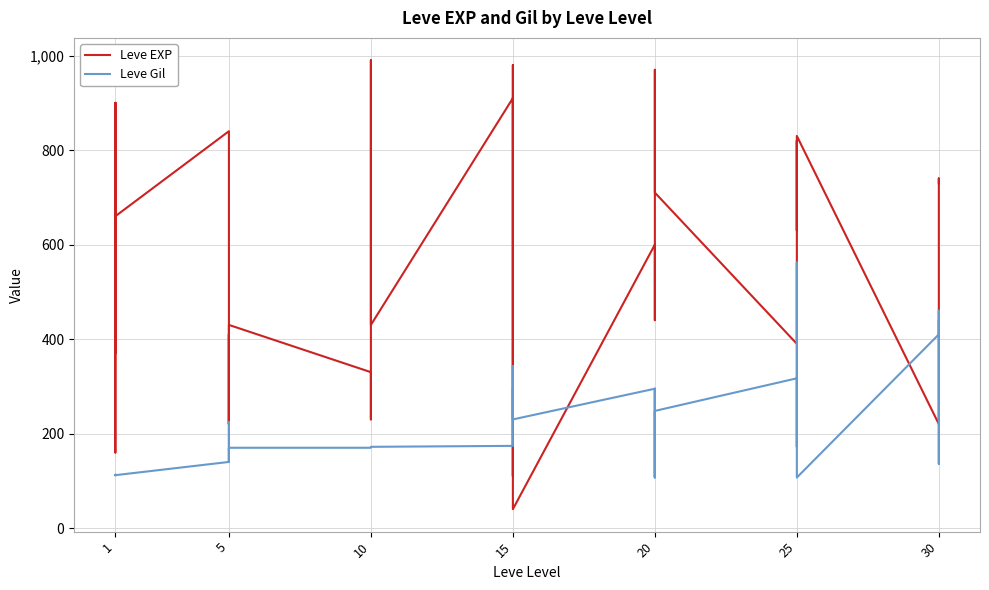

Where is Leve Gil nearest to the value 334?

25